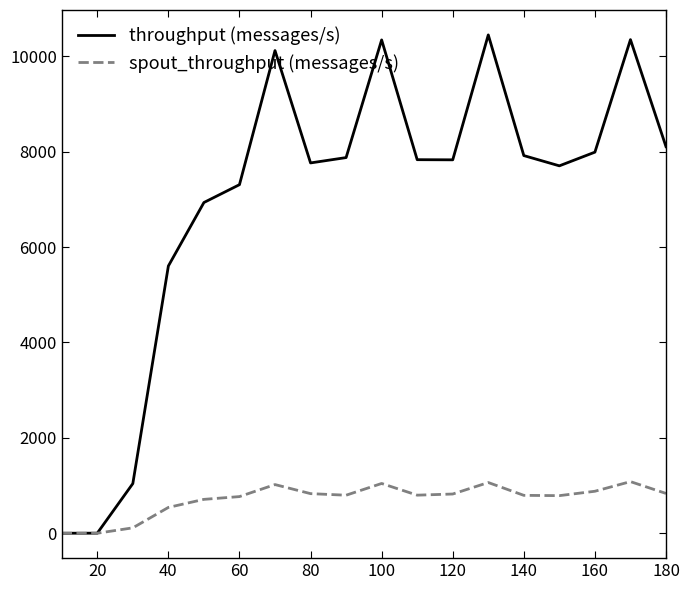

Which series has the largest total across all categories?

throughput (messages/s)